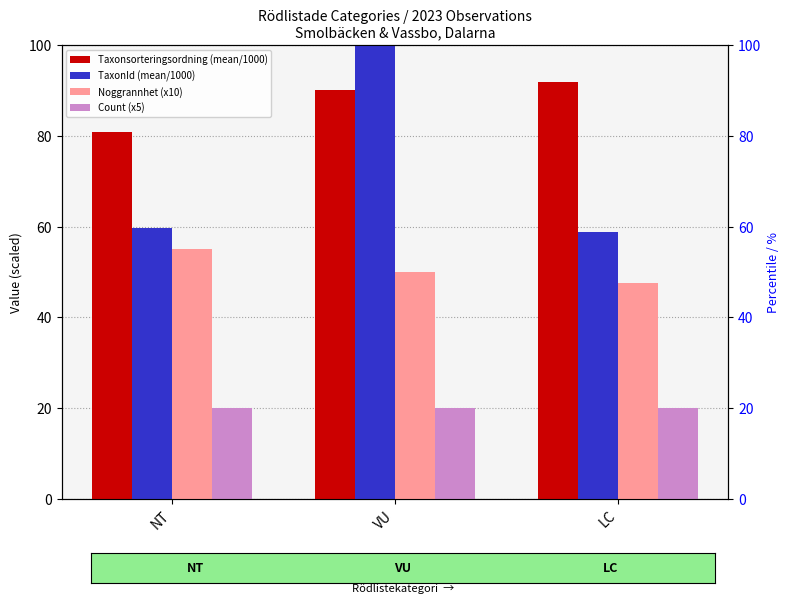

List the series in order of their peak value, lowest first.

Count (x5), Noggrannhet (x10), Taxonsorteringsordning (mean/1000), TaxonId (mean/1000)